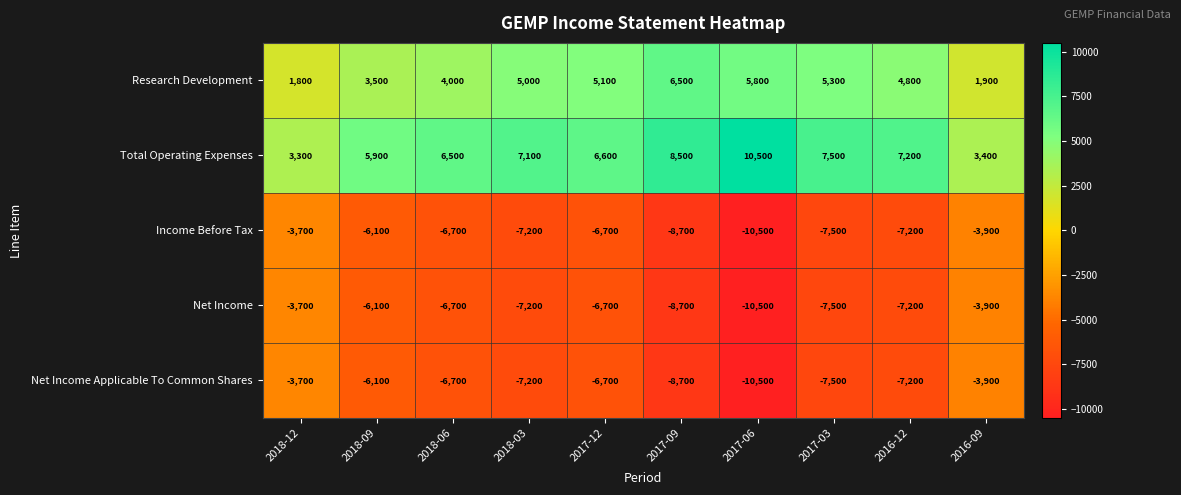

Which series has the largest range (max minus min)?

Total Operating Expenses